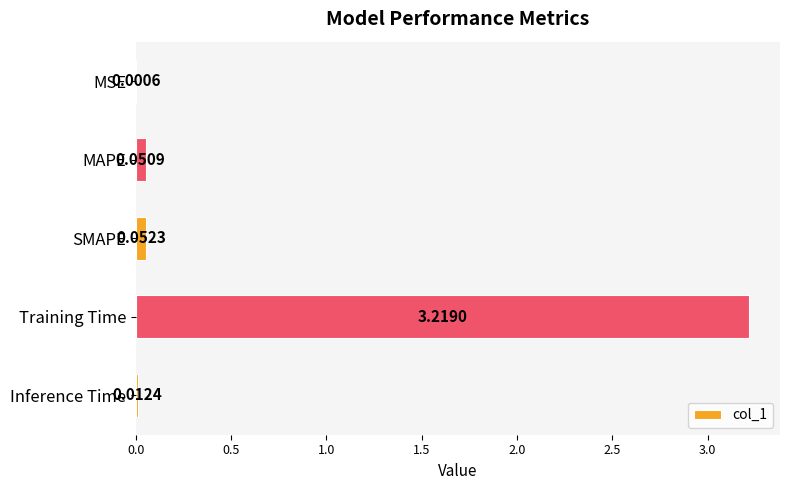

Which category has the highest value across all series?

Training Time